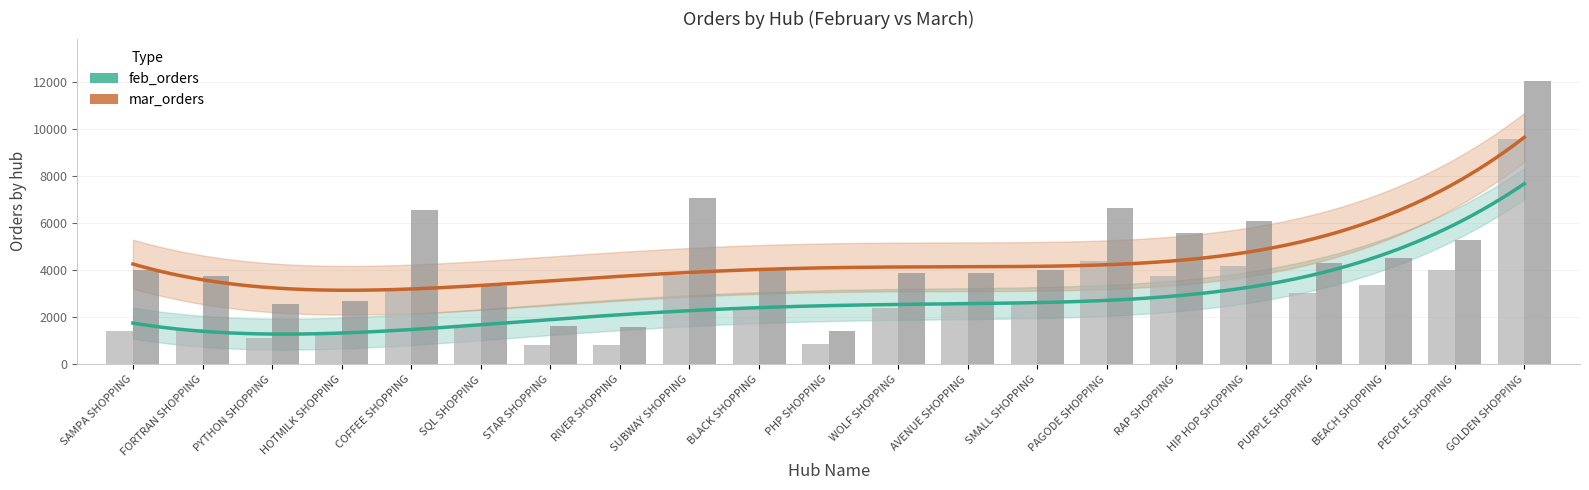

Which category has the highest value in the feb_orders series?

GOLDEN SHOPPING